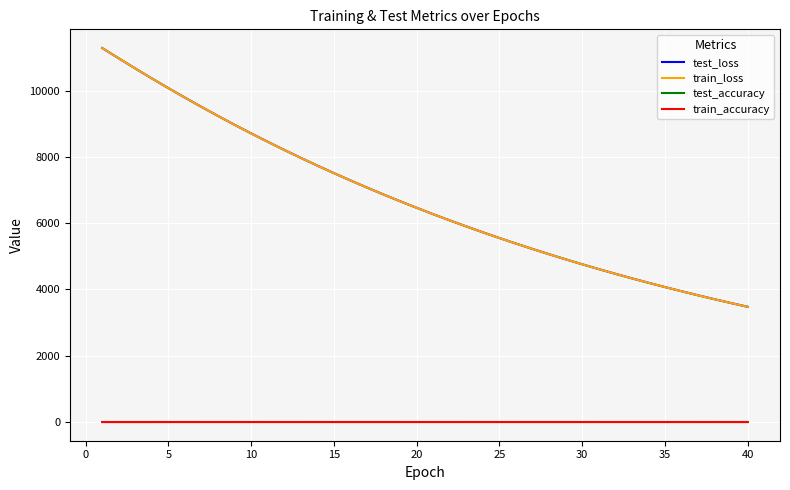

What is the minimum value for test_loss?

3476.4